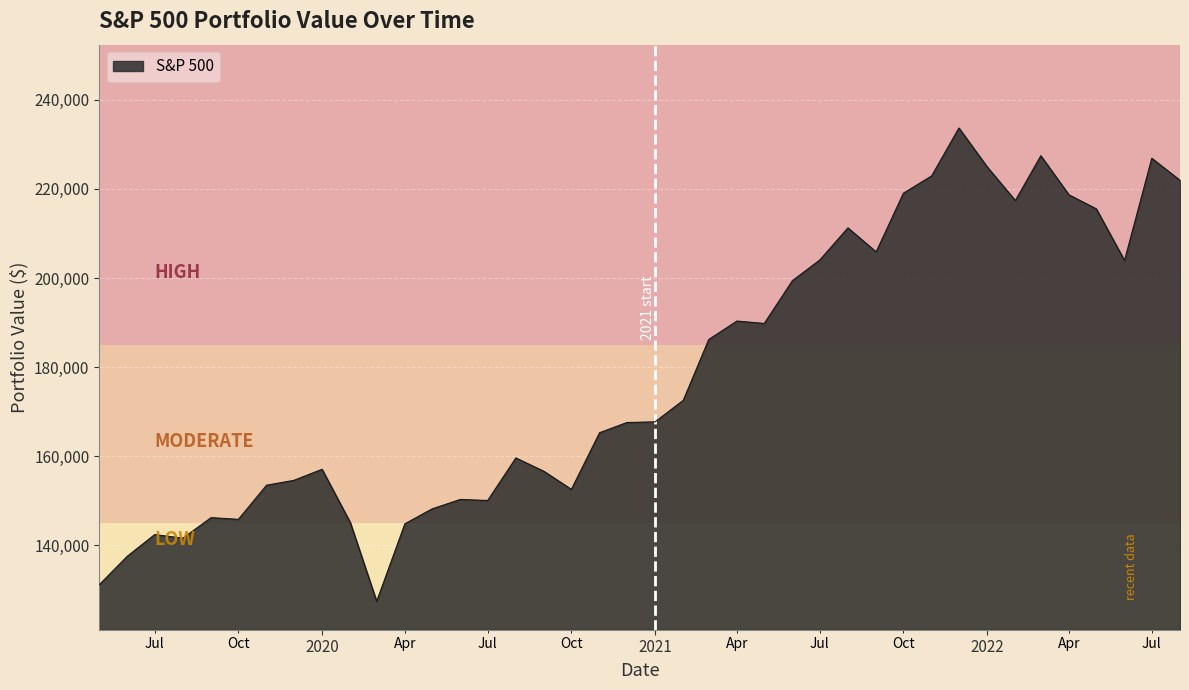

What is the greatest value displayed?

233682.9